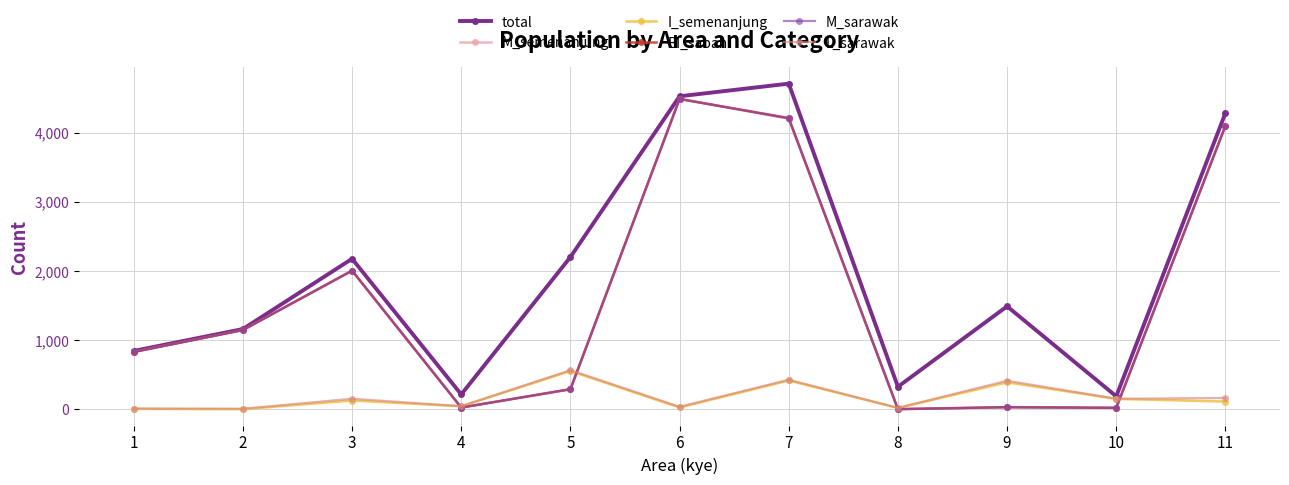

What is the highest value of the L_sarawak series?

566